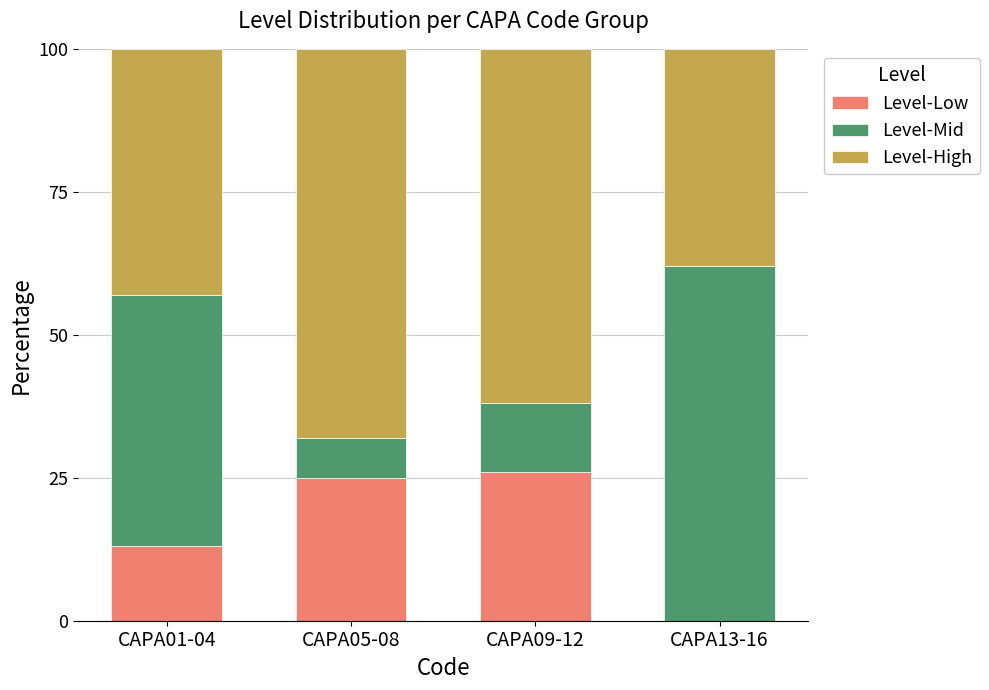

Reading left to right, what are the values for Level-Low?

CAPA01-04=13	CAPA05-08=25	CAPA09-12=26	CAPA13-16=0